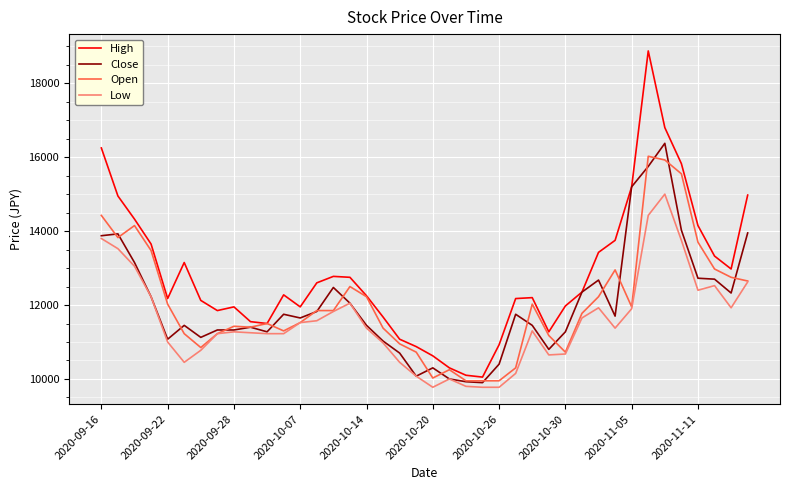

Does the chart display data point markers on the line(s)?

No